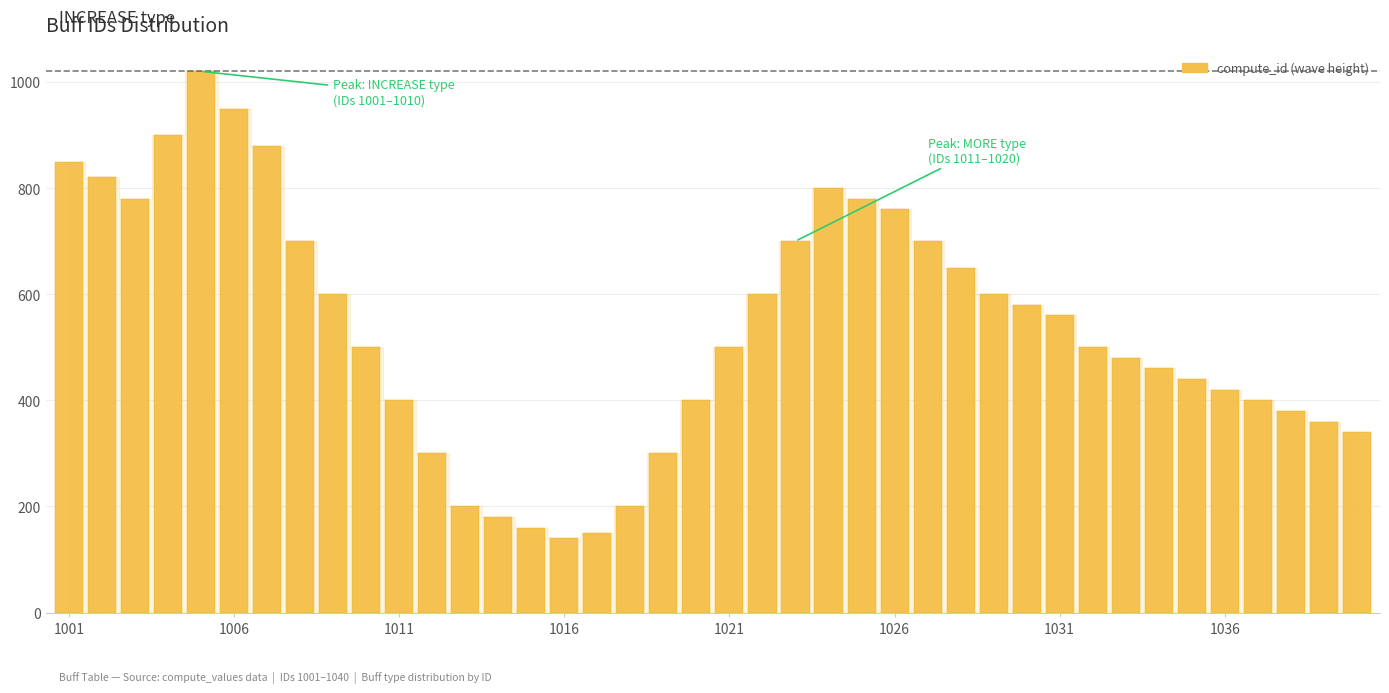

What is the maximum value shown in the chart?

1020